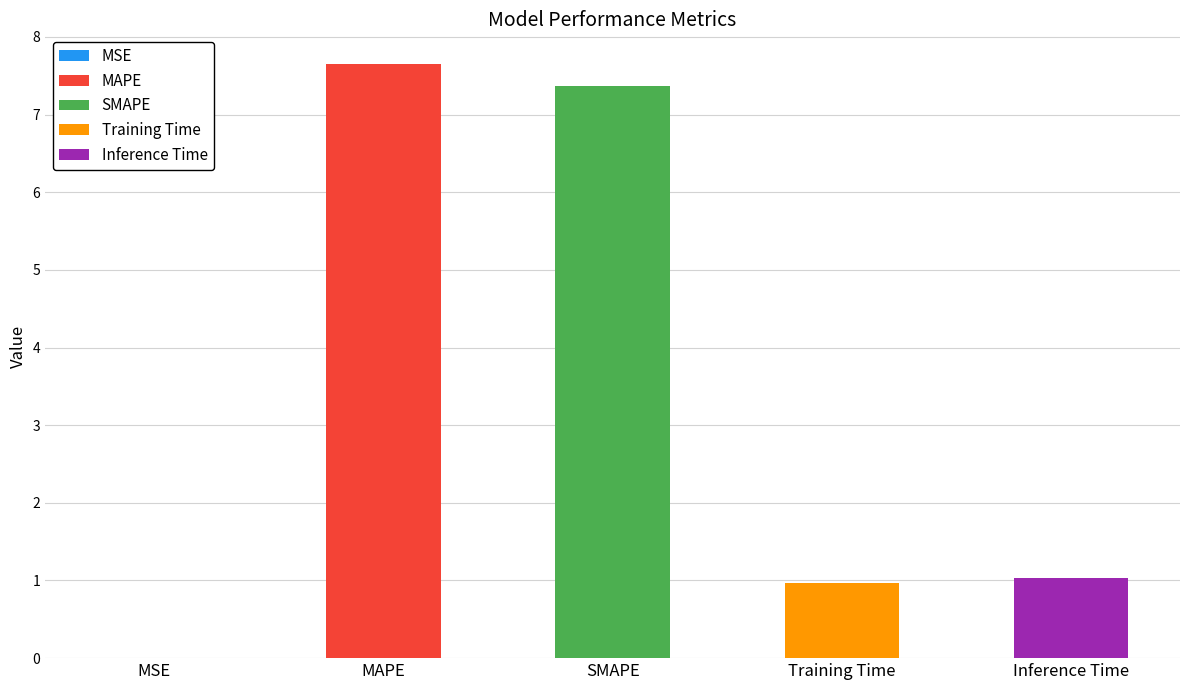

What is the change in value from MSE to MAPE?

+7.7